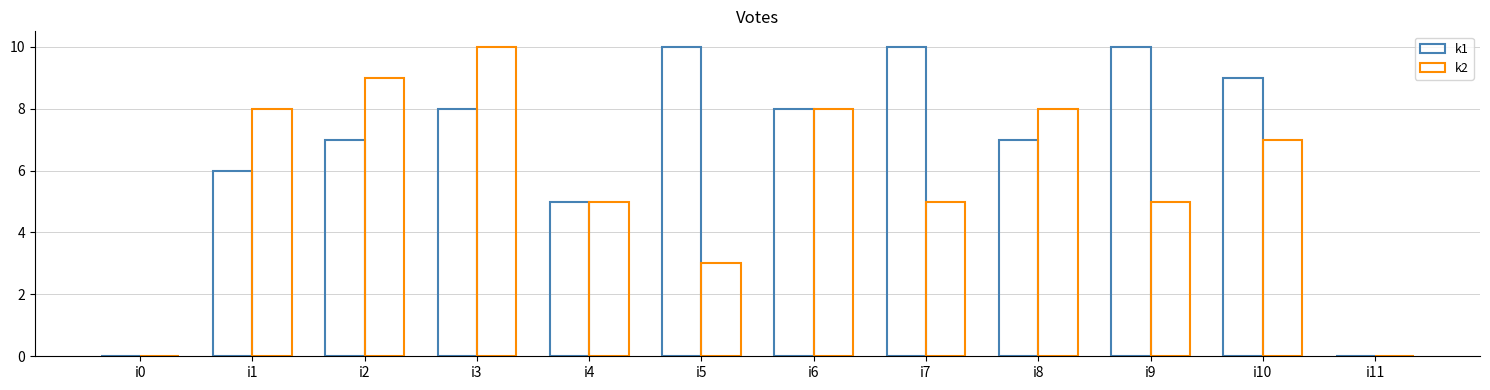

How many groups of bars are there?

12